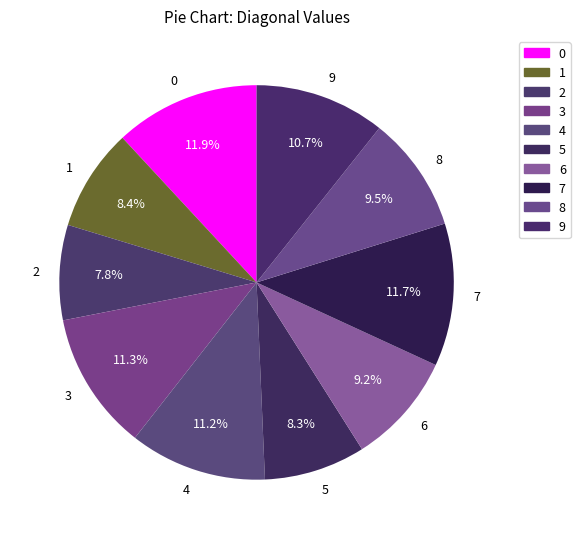

To the nearest percent, what portion does 4 represent?

11%